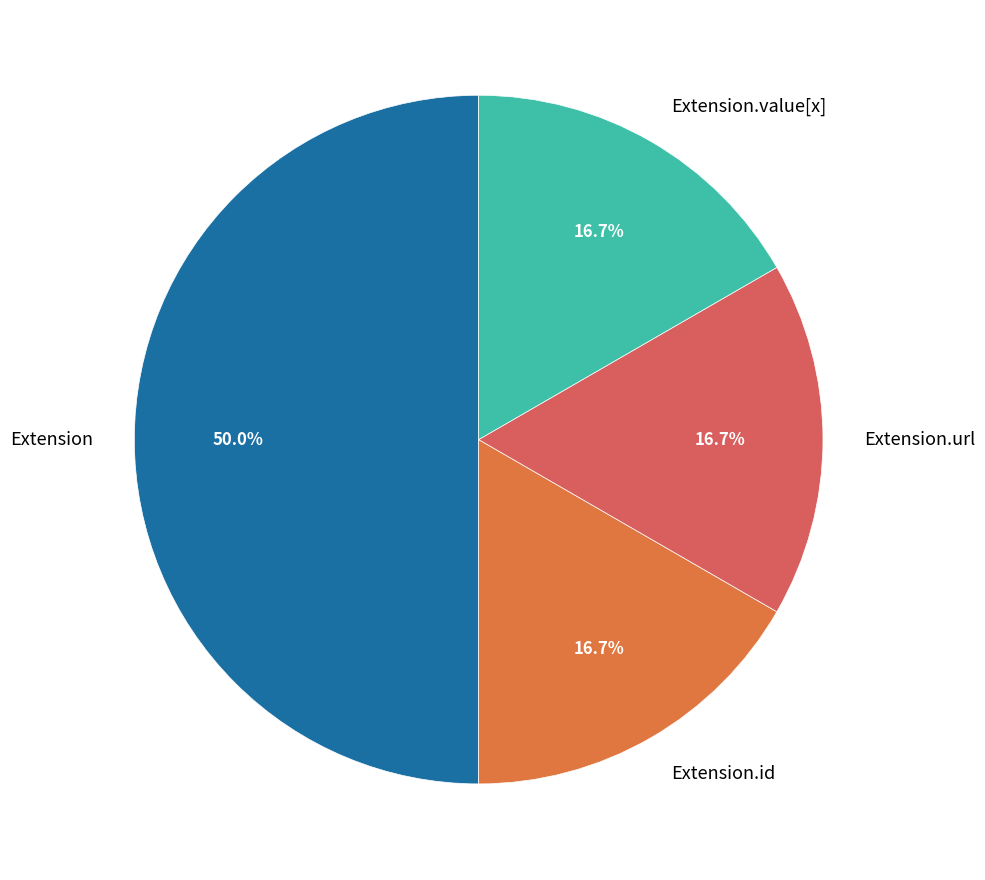

How much of the chart is everything except Extension.id?

83.3%